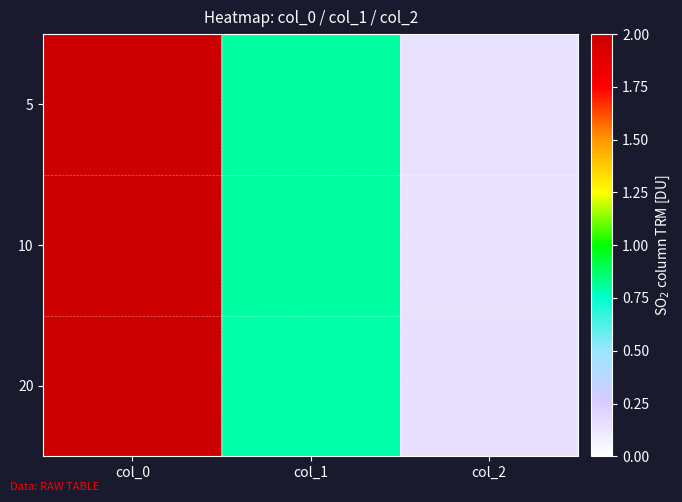

Reading left to right, list all the values displayed in this chart.

5: col_0=5.0	col_1=0.8	col_2=0.1
10: col_0=10.0	col_1=0.8	col_2=0.1
20: col_0=20.0	col_1=0.8	col_2=0.1